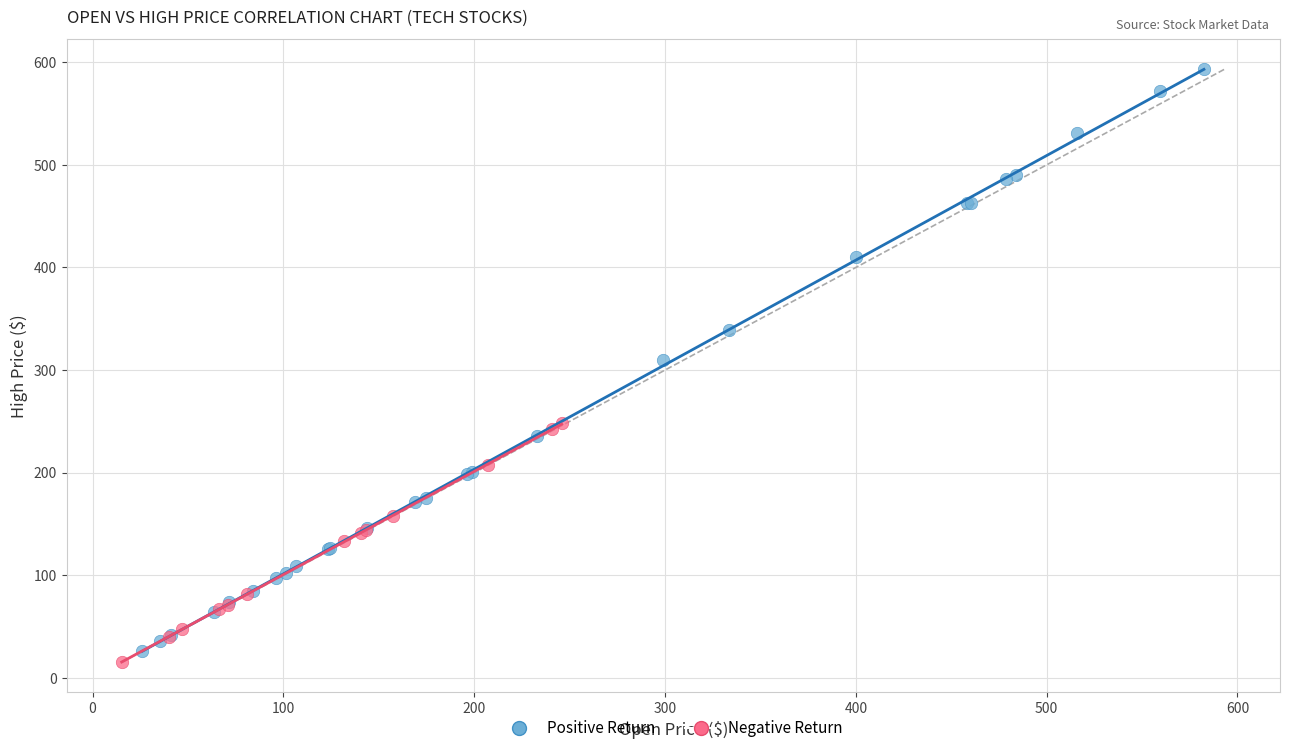

Which series has the largest Y range (max minus min)?

Positive Return